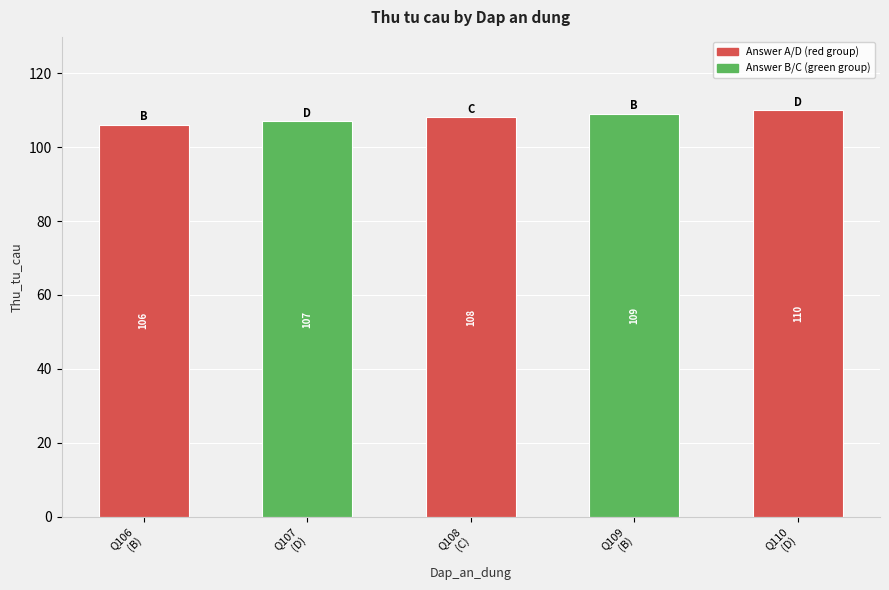

Are the bars horizontal?

No